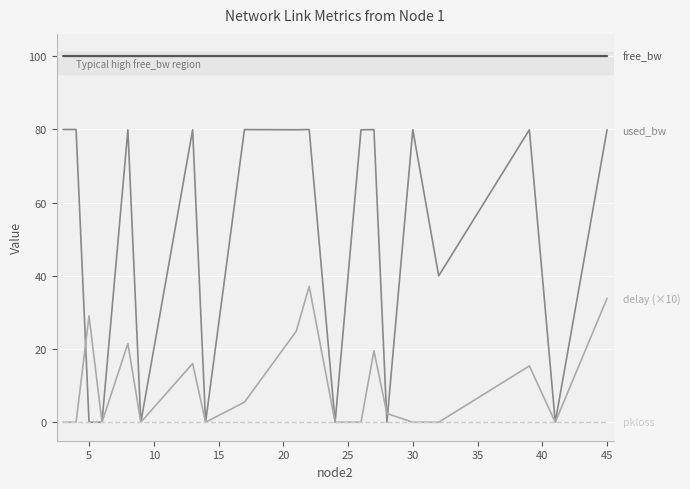

What is the greatest value displayed?

100.0